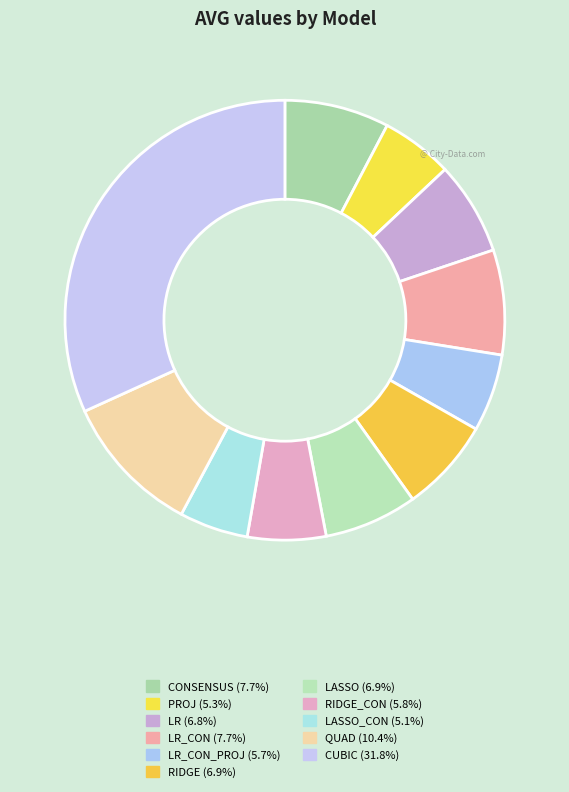

What is the largest slice in the pie chart?

CUBIC